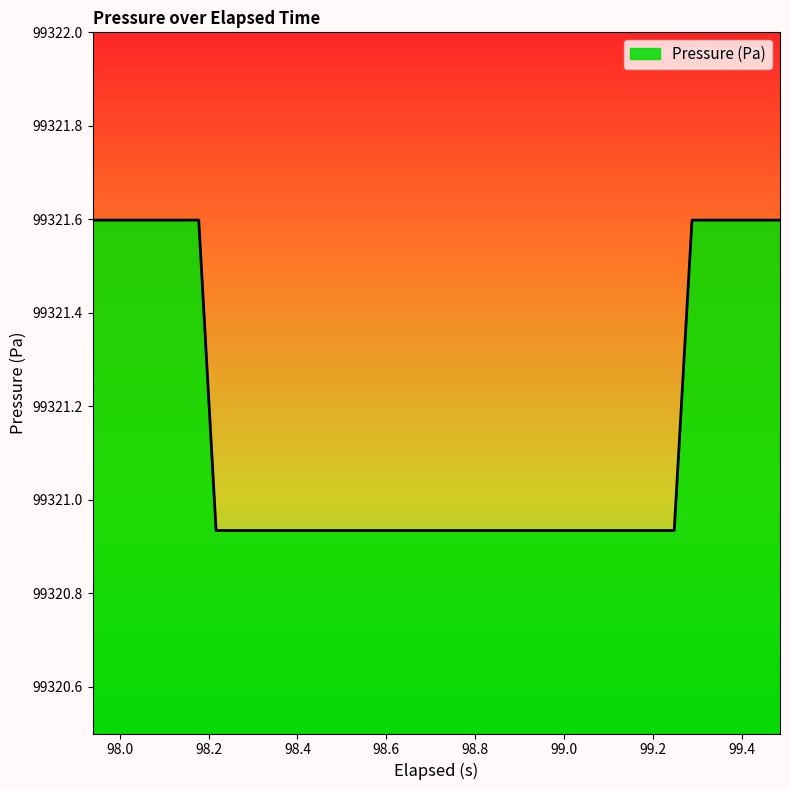

What is the difference between the maximum and minimum values?

0.7